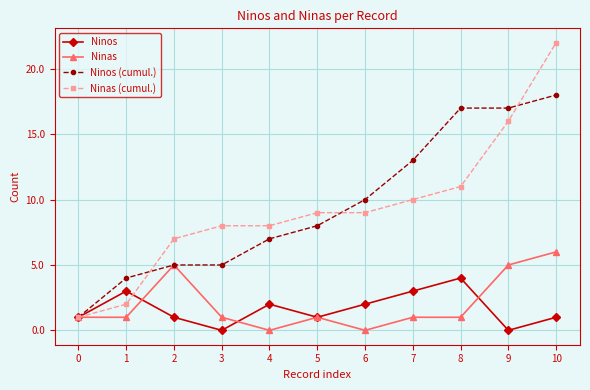

Reading left to right, list all the values displayed in this chart.

Ninos: 0=1	1=3	2=1	3=0	4=2	5=1	6=2	7=3	8=4	9=0	10=1
Ninas: 0=1	1=1	2=5	3=1	4=0	5=1	6=0	7=1	8=1	9=5	10=6
Ninos (cumul.): 0=1	1=4	2=5	3=5	4=7	5=8	6=10	7=13	8=17	9=17	10=18
Ninas (cumul.): 0=1	1=2	2=7	3=8	4=8	5=9	6=9	7=10	8=11	9=16	10=22